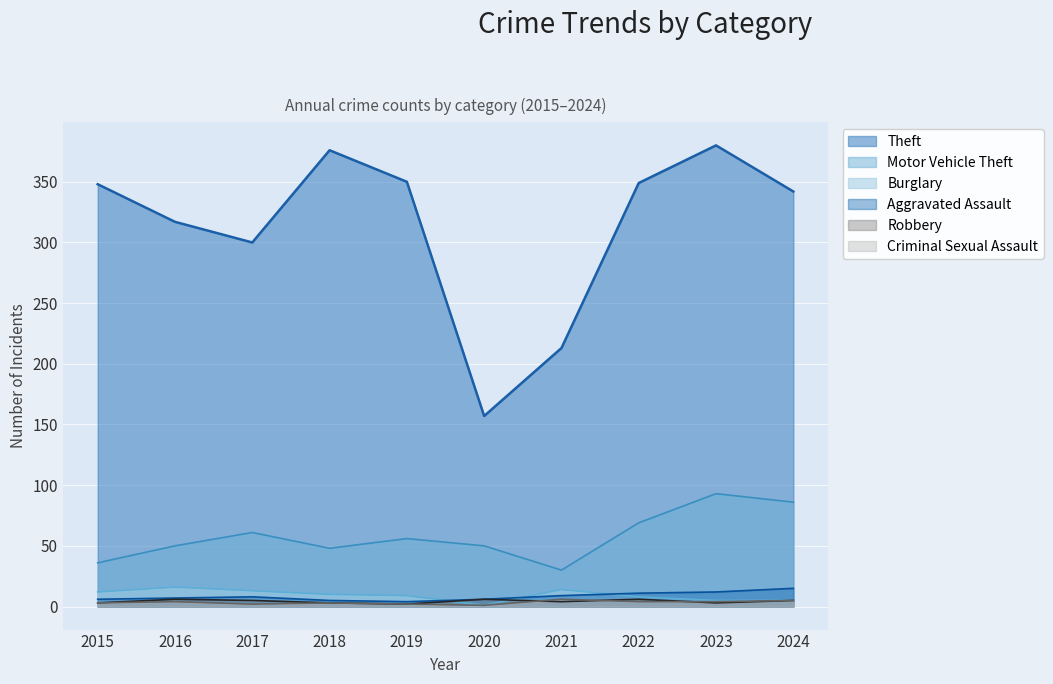

What is the sum of all Burglary values?

93